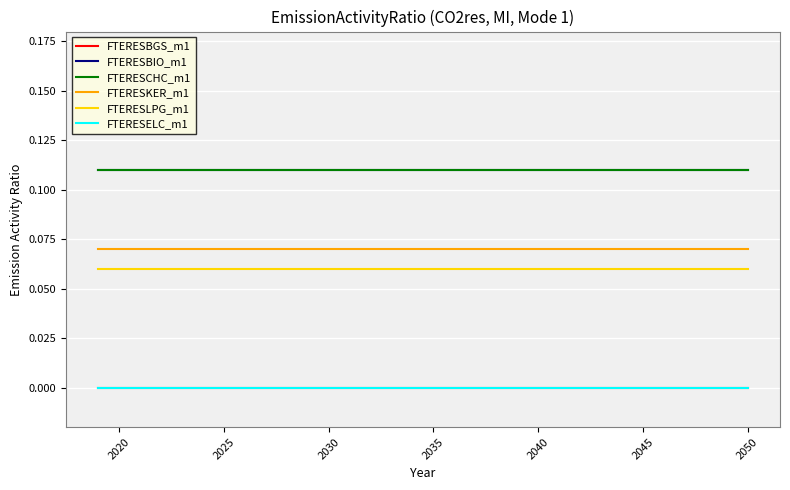

List the series in order of their peak value, lowest first.

FTERESBGS_m1, FTERESELC_m1, FTERESLPG_m1, FTERESKER_m1, FTERESBIO_m1, FTERESCHC_m1